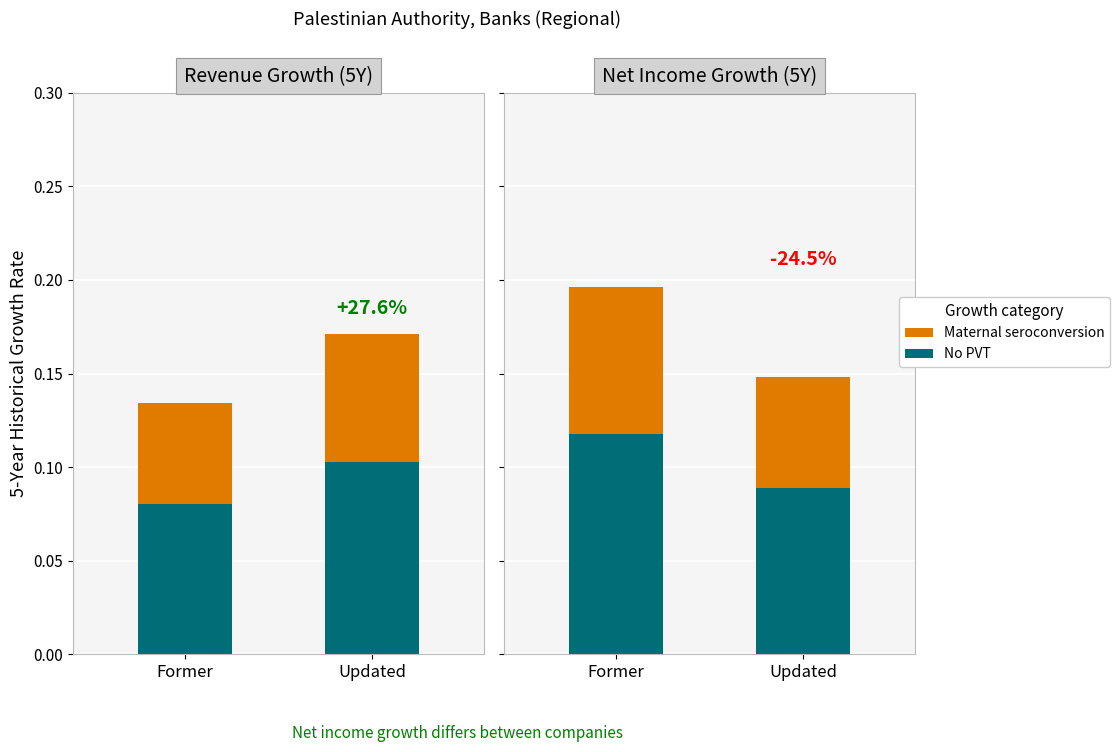

How many groups of bars are there?

2